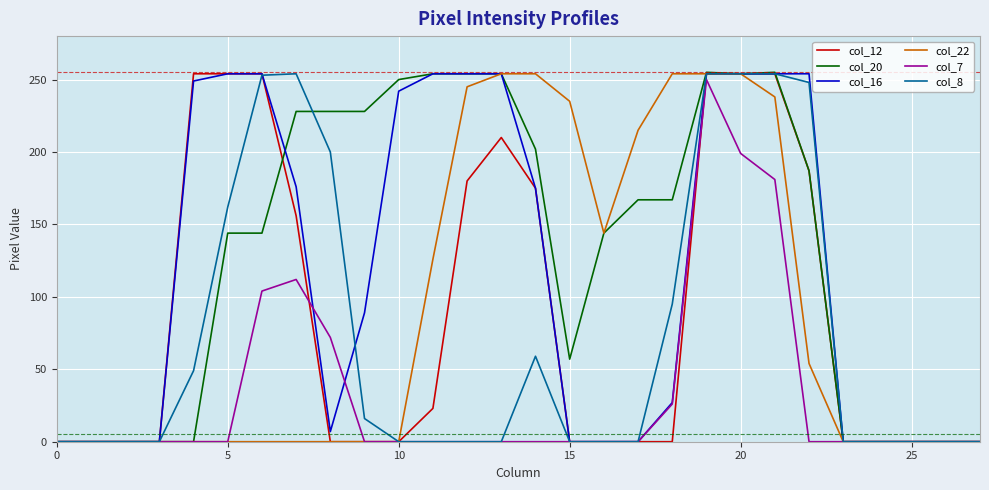

Which series has the largest total across all categories?

col_20